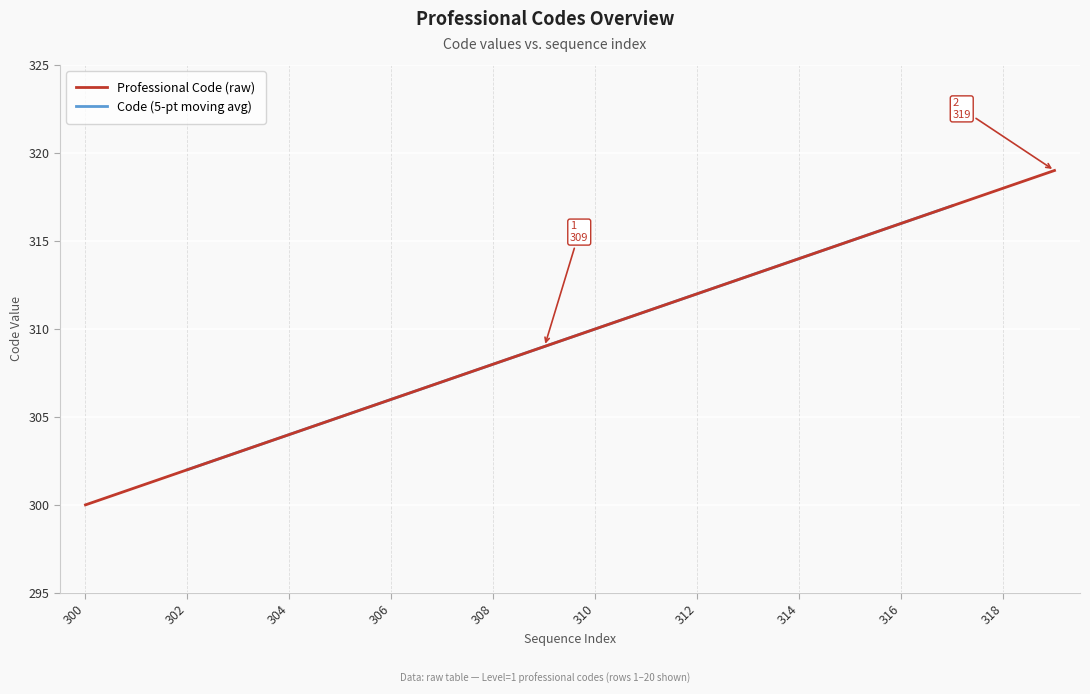

True or false: the data shows 544 at 311.

False